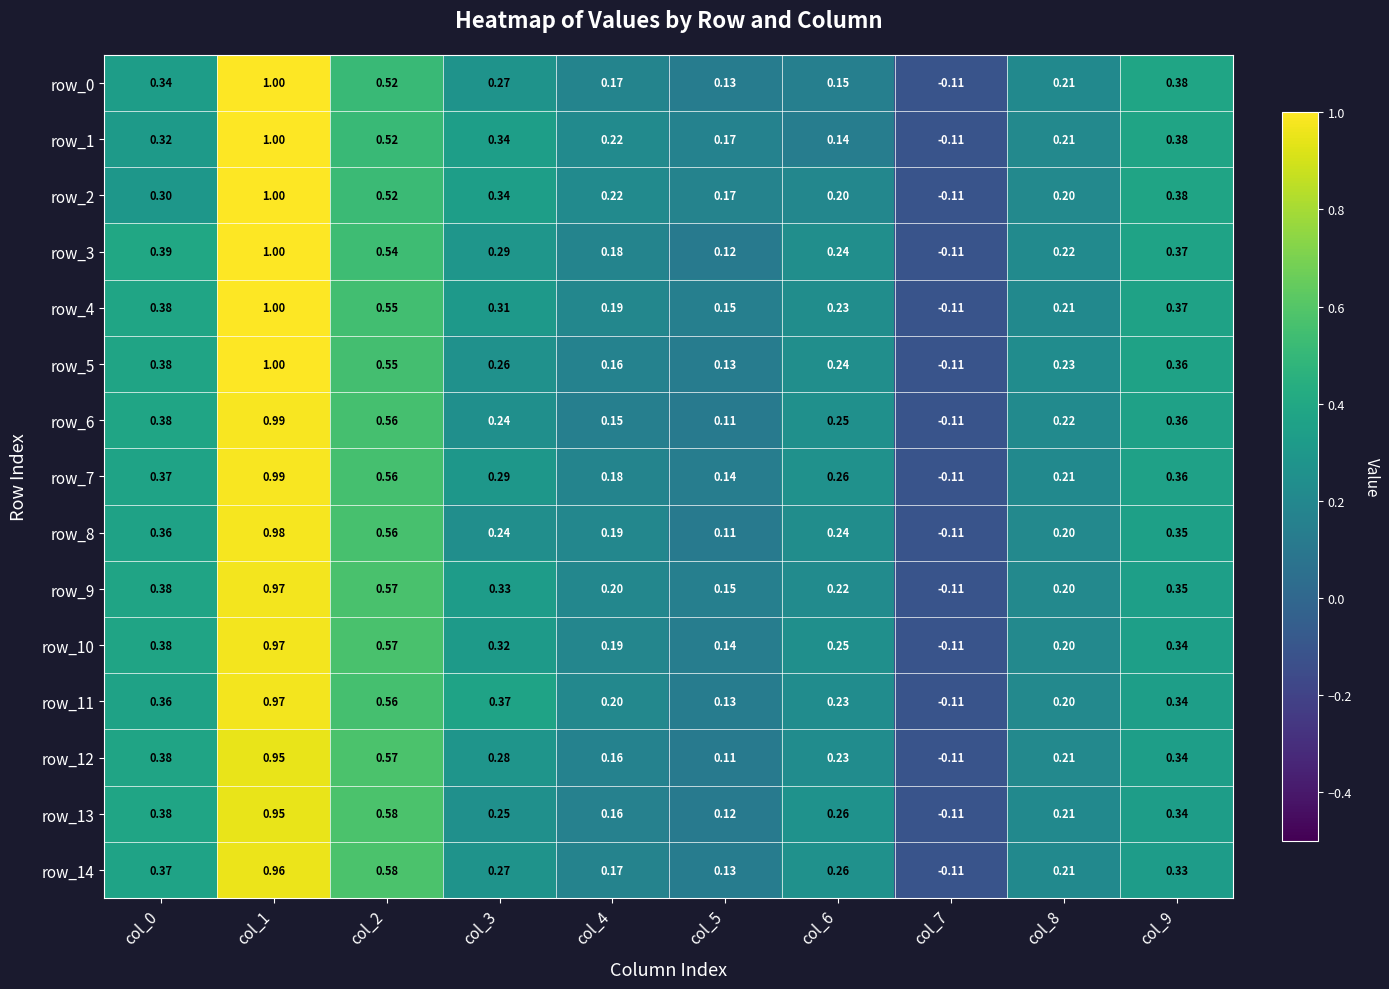

Is the value of row_7 at col_2 greater than the value of row_10 at col_2?

No